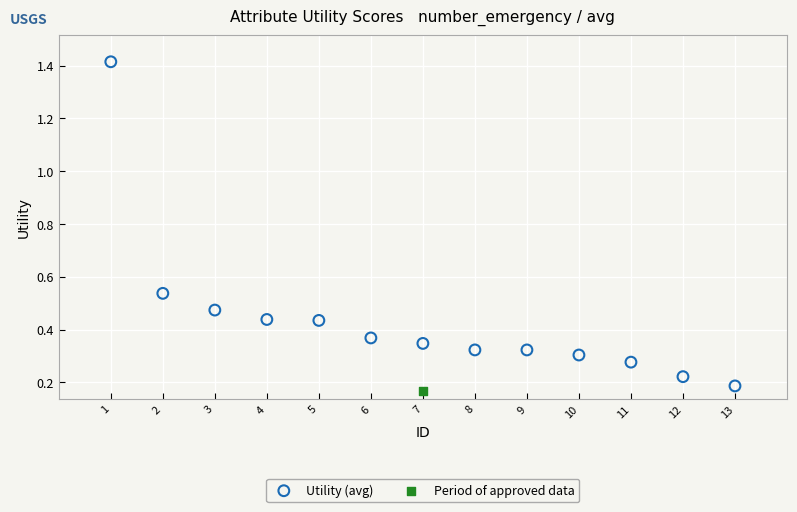

What are all the series names shown in the legend?

Utility (avg), Period of approved data